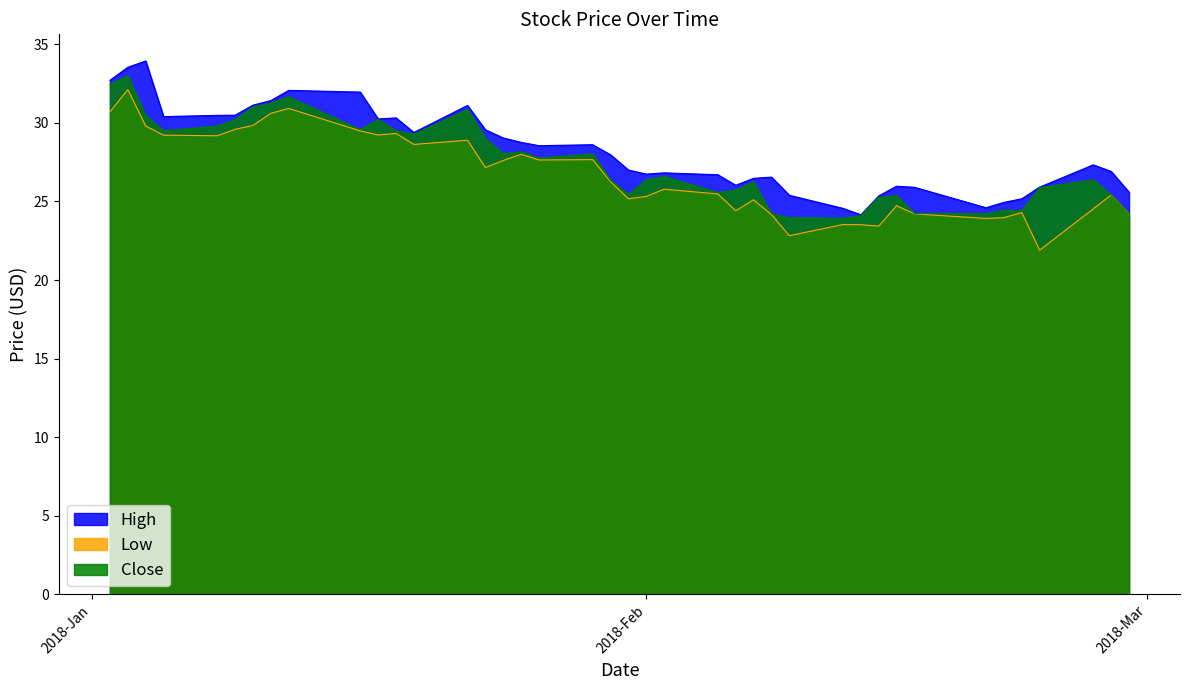

What is the greatest value displayed?

33.9